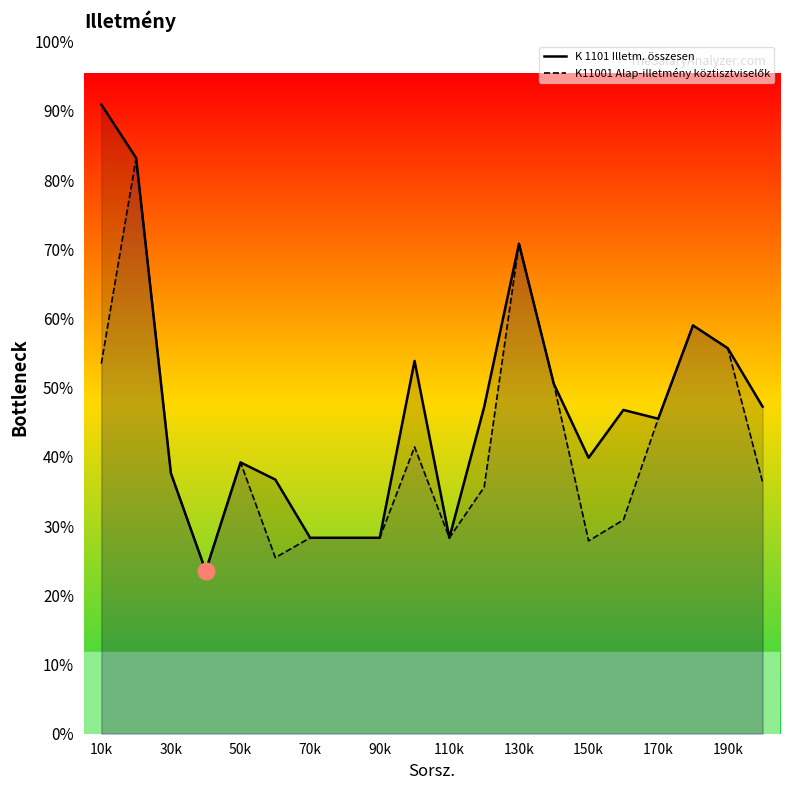

Where does the K 1101 Illetm. összesen series first go above 328200?

10k